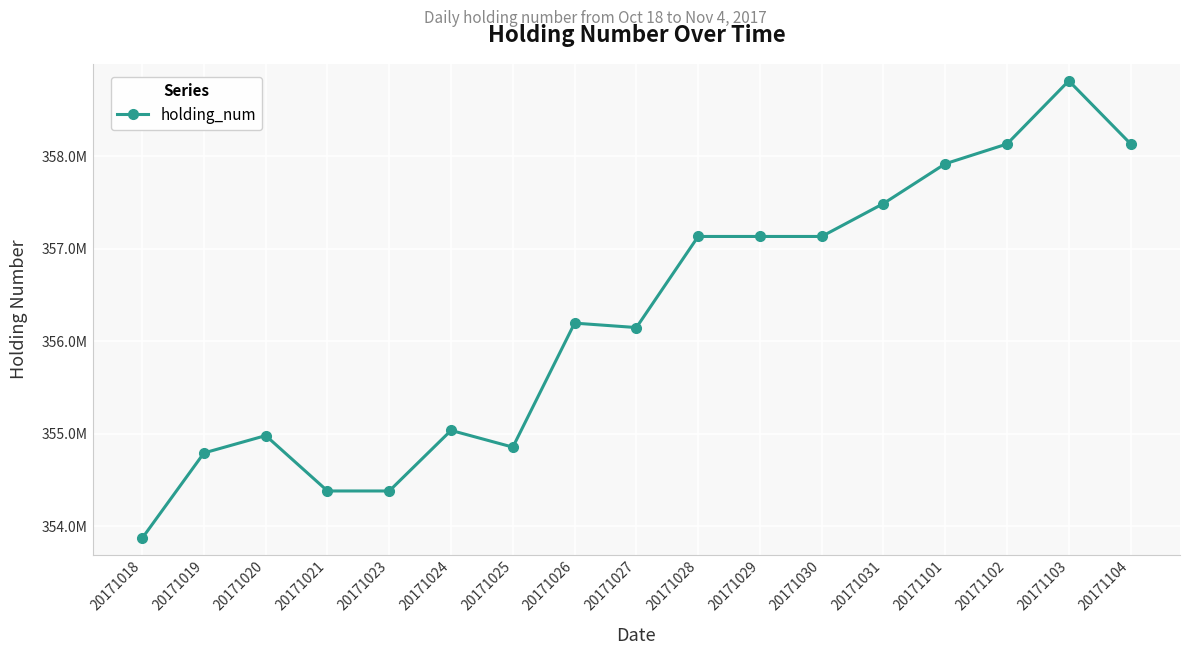

Reading left to right, what are all the values shown in this chart?

20171018=353870000	20171019=354792000	20171020=354980000	20171021=354381000	20171023=354381000	20171024=355036000	20171025=354855000	20171026=356196000	20171027=356148000	20171028=357133000	20171029=357133000	20171030=357133000	20171031=357489000	20171101=357919000	20171102=358133000	20171103=358816000	20171104=358135000